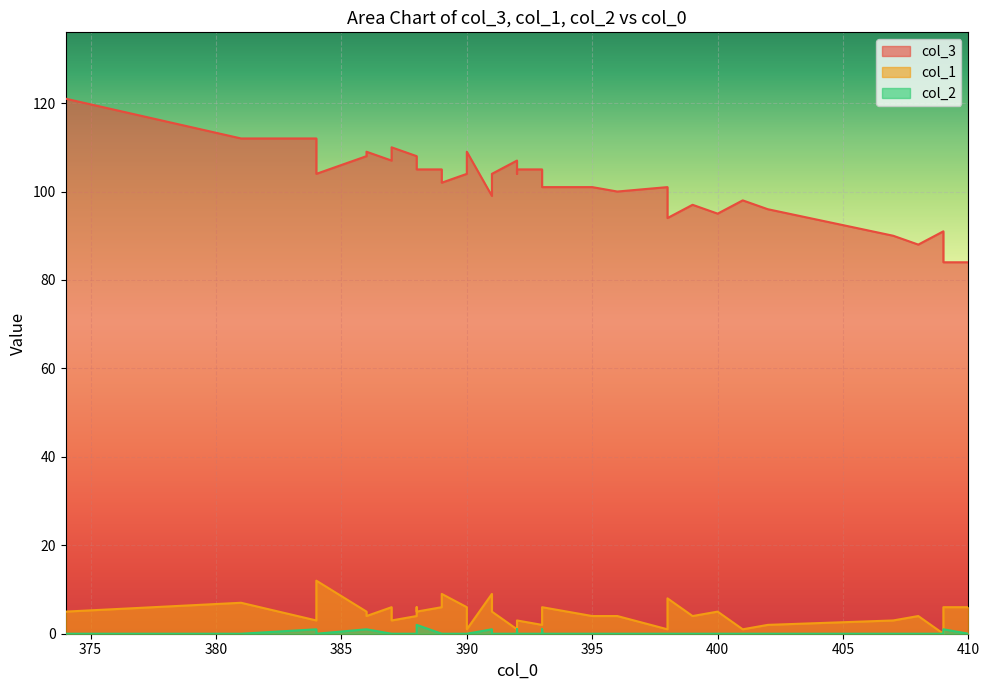

How many data points does each series have?

40